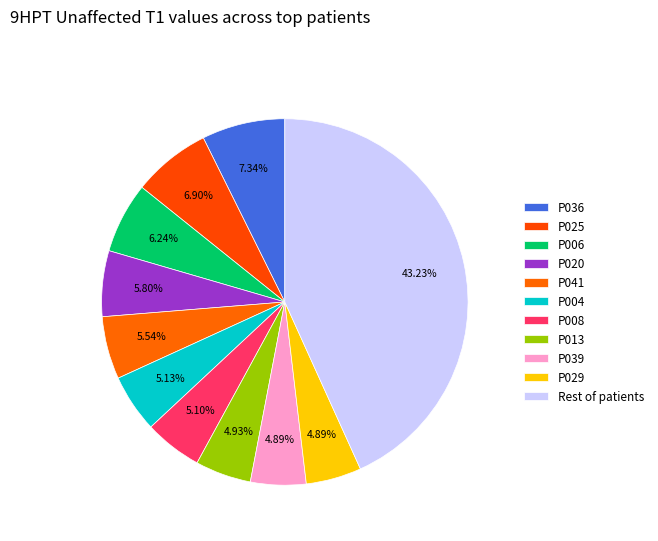

Count the number of slices in the pie.

11